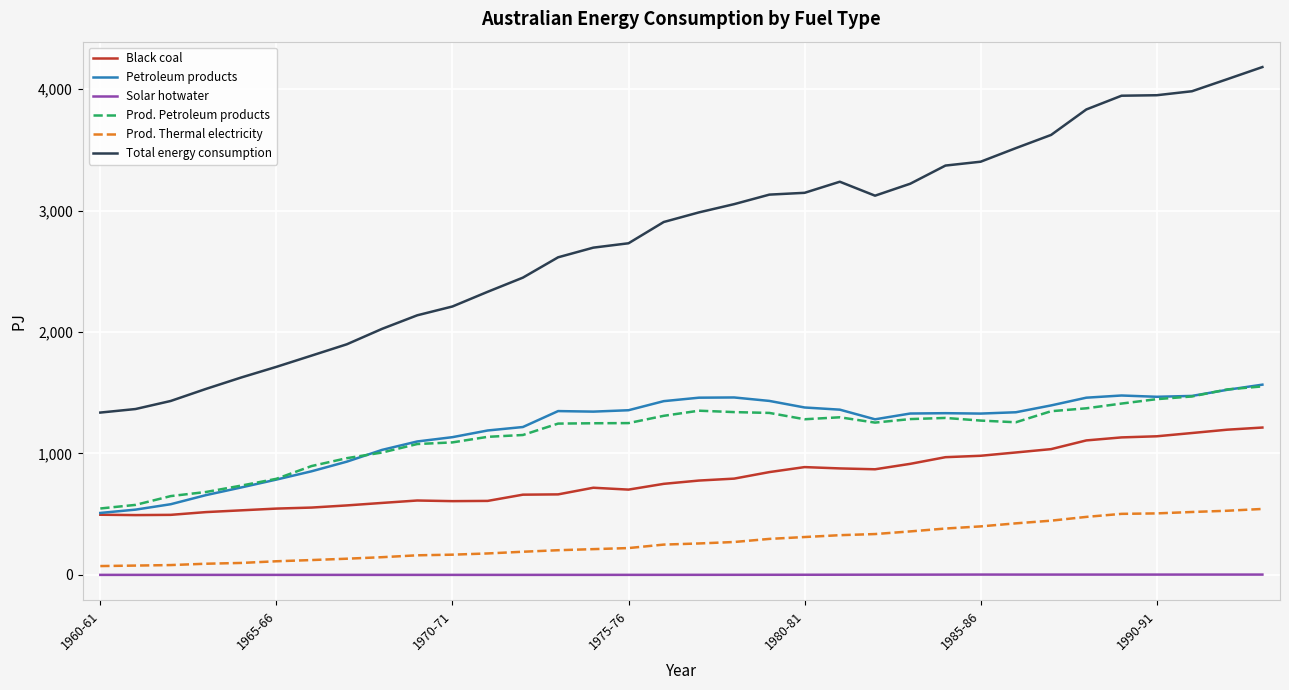

Which series has the widest spread of values?

Total energy consumption